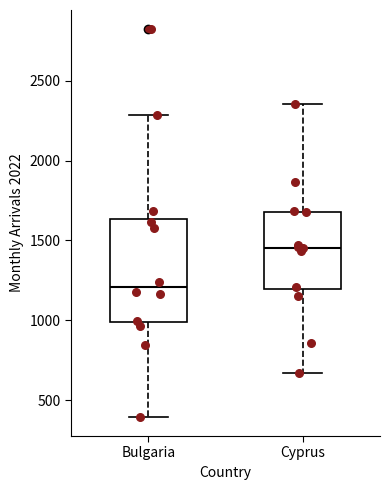

Which box is the tallest, from its lower edge to its upper edge?

Bulgaria